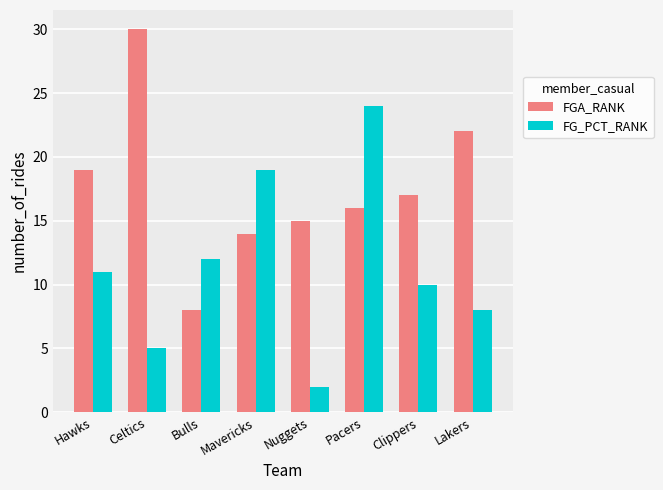

What is the difference between the maximum and minimum values in the FGA_RANK series?

22